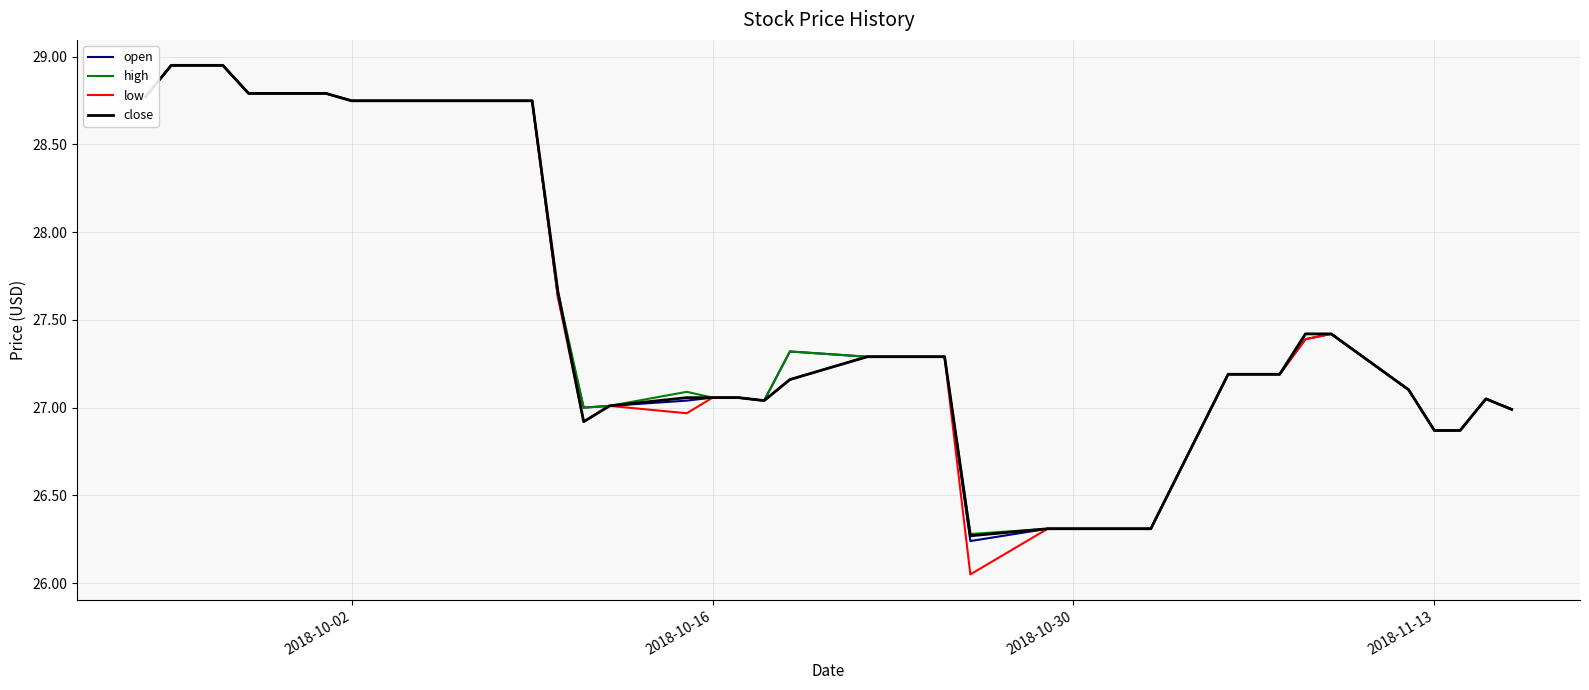

What is the lowest value of the high series?

26.3